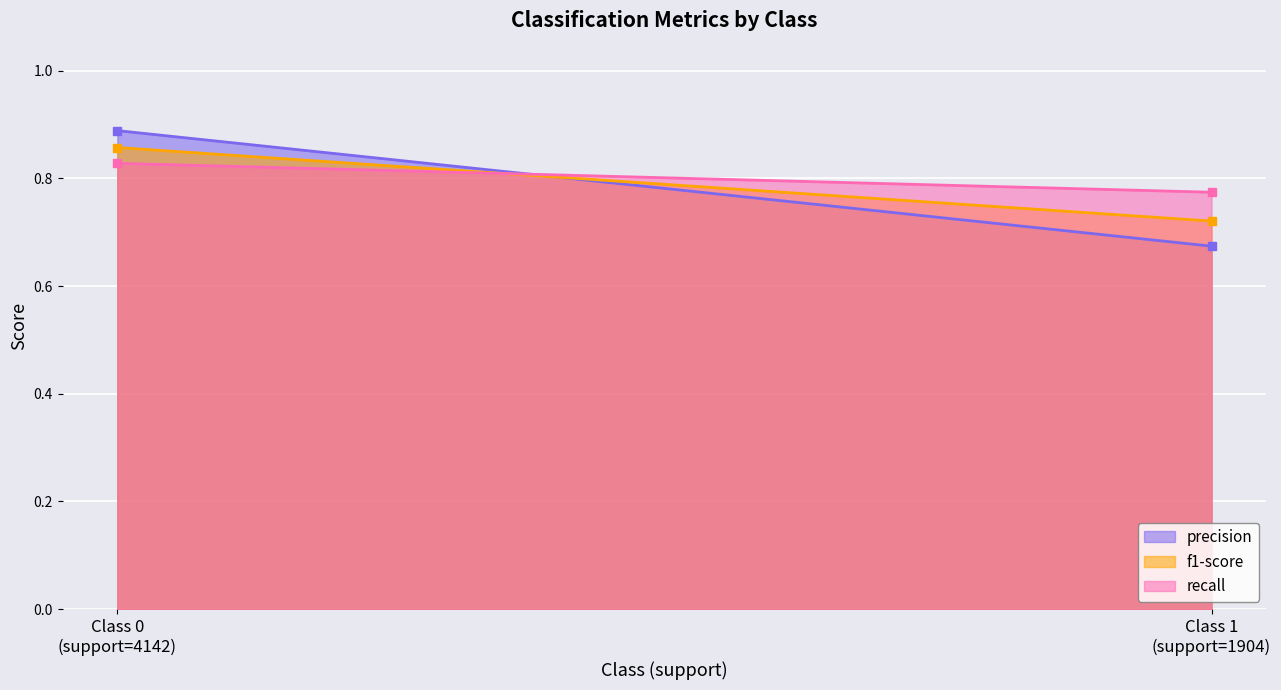

What is the minimum value shown in the chart?

0.7